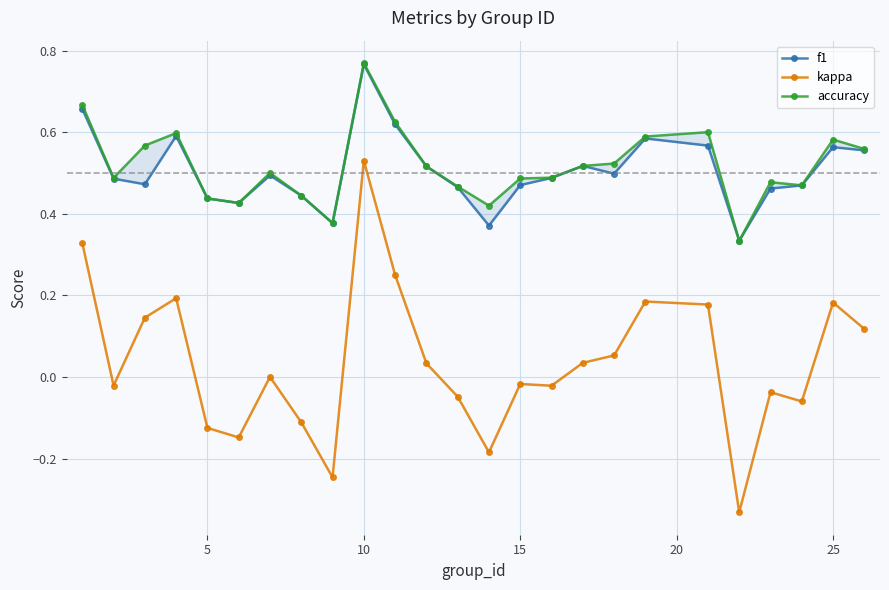

Rank the series at 15 from highest to lowest value.

accuracy, f1, kappa